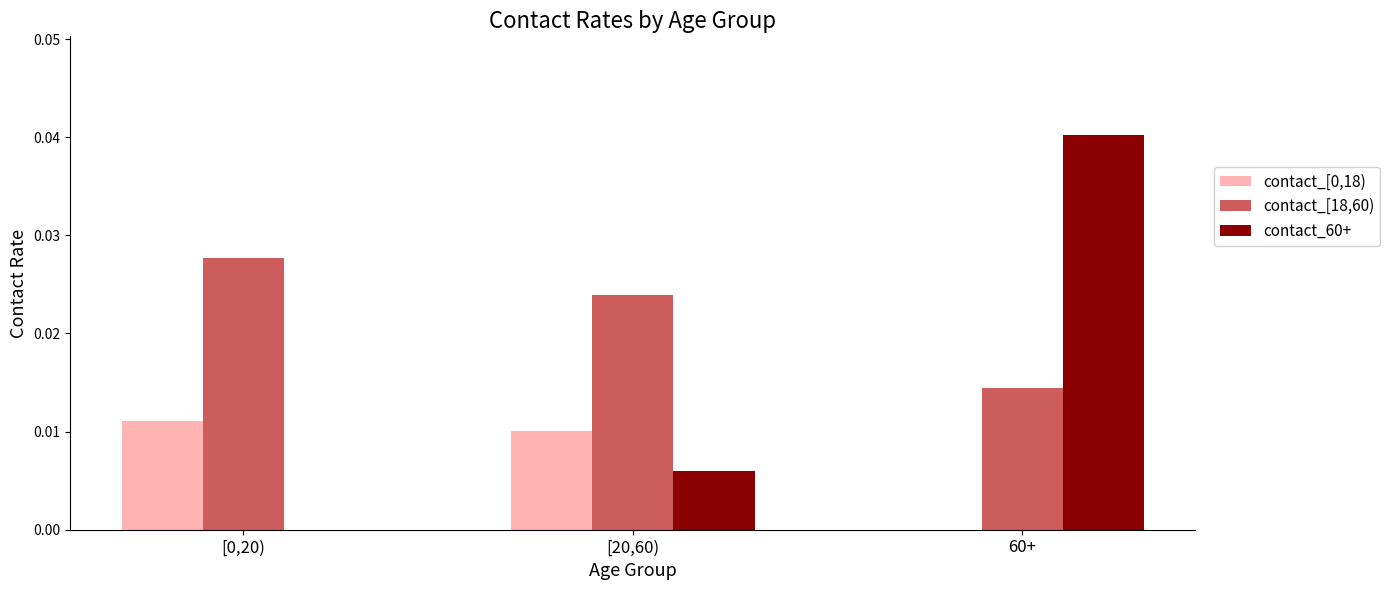

How many categories are shown in the chart?

3